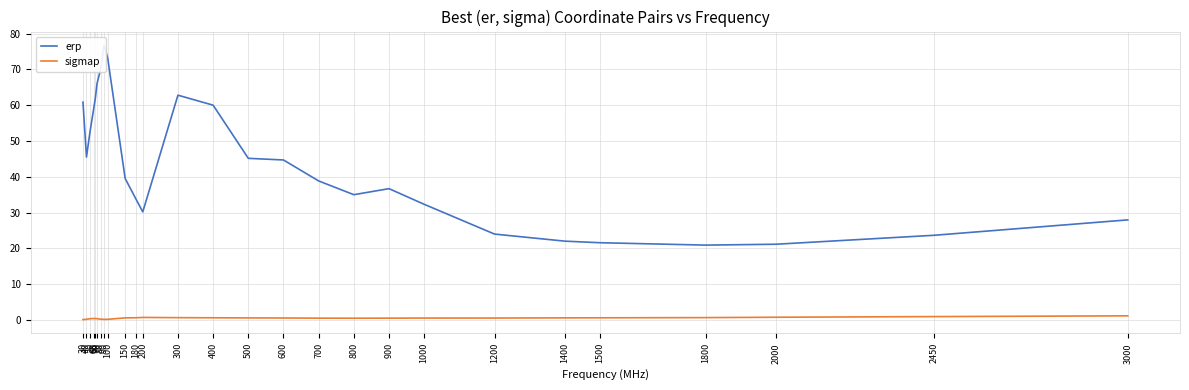

Where is the first local minimum for erp?

40